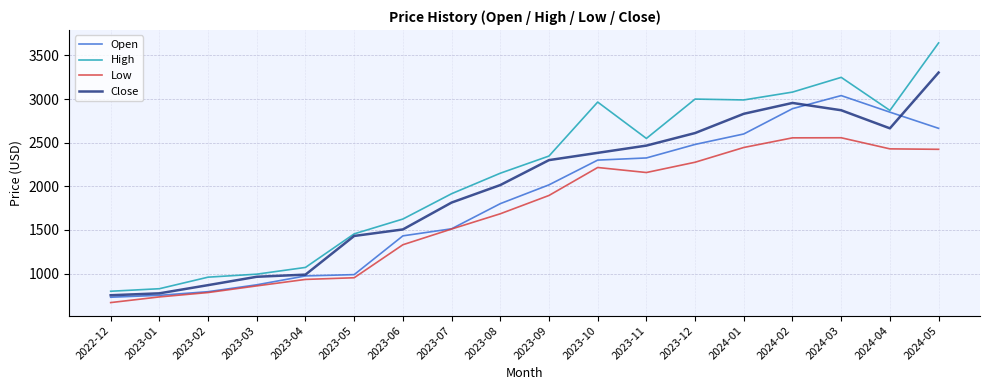

Read the Low value at 2023-05.

951.5